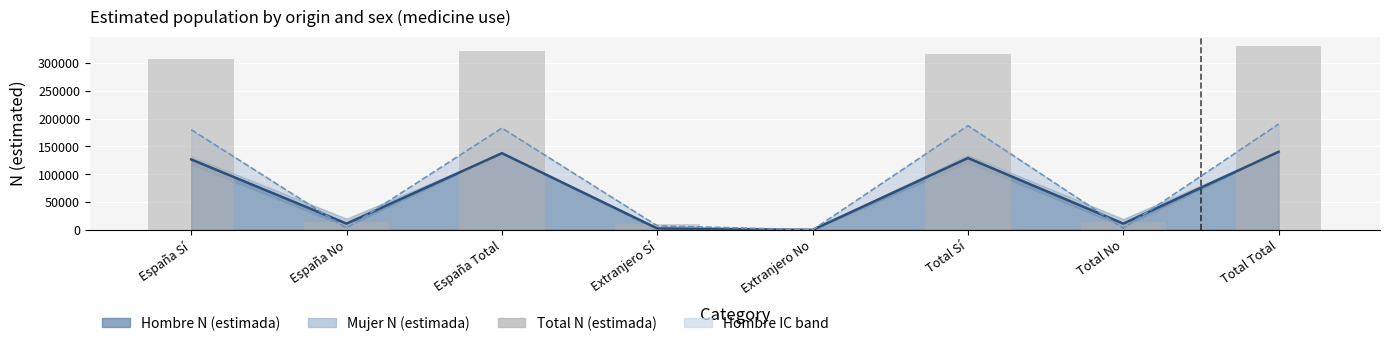

Where does the data first go above 306423?

España Total